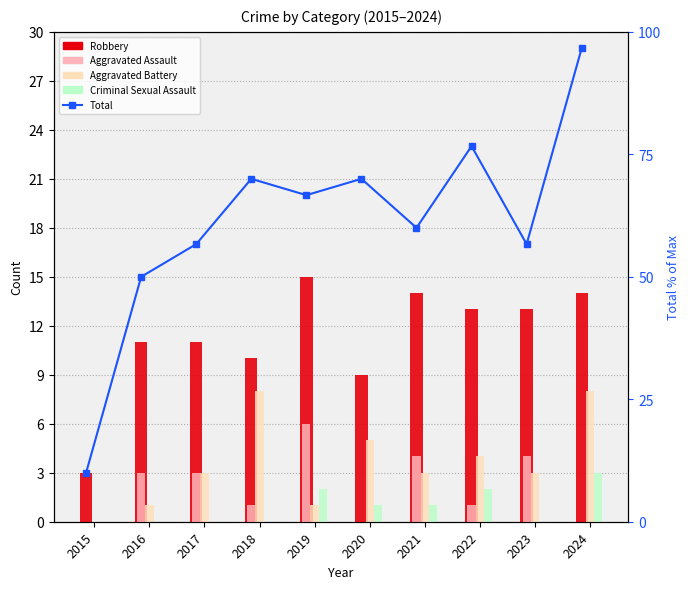

How many data points in Total (% of max) are less than 66?

5